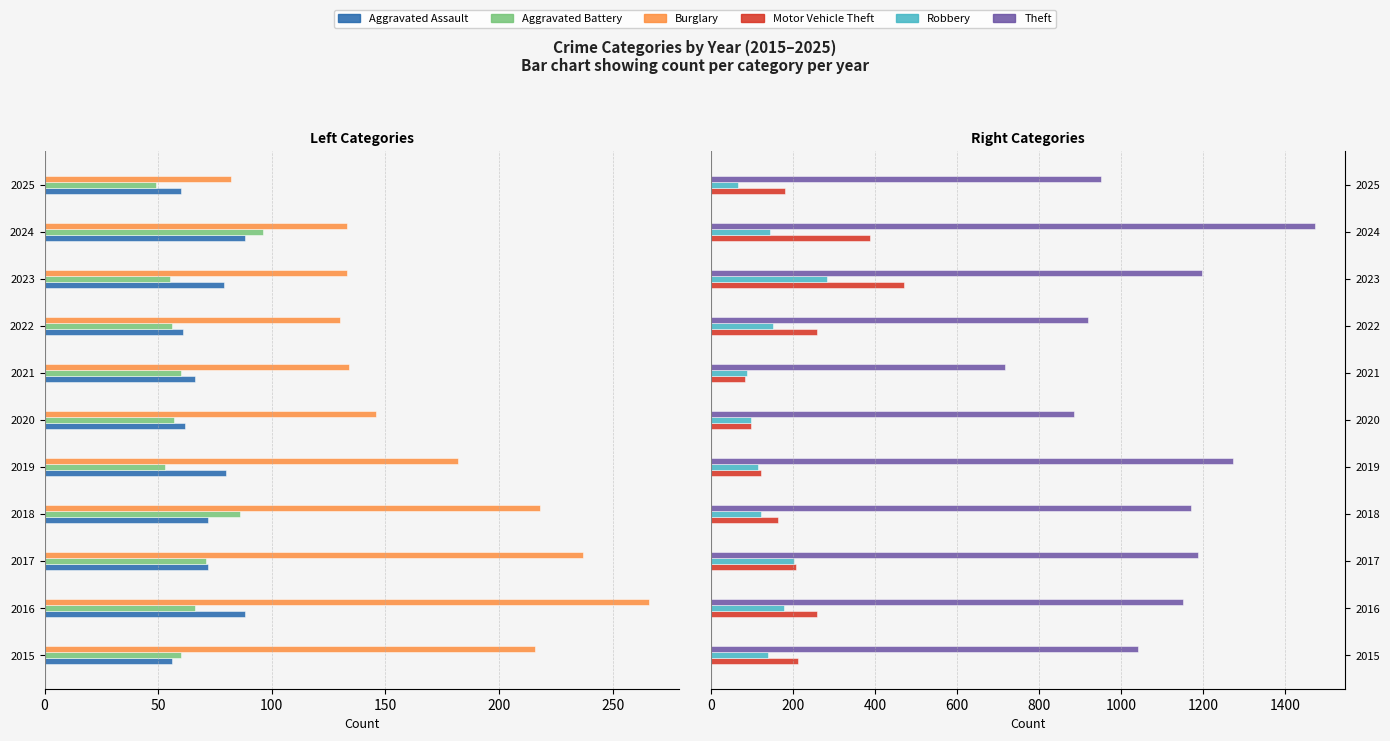

What are all the series names shown in the legend?

Aggravated Assault, Aggravated Battery, Burglary, Motor Vehicle Theft, Robbery, Theft